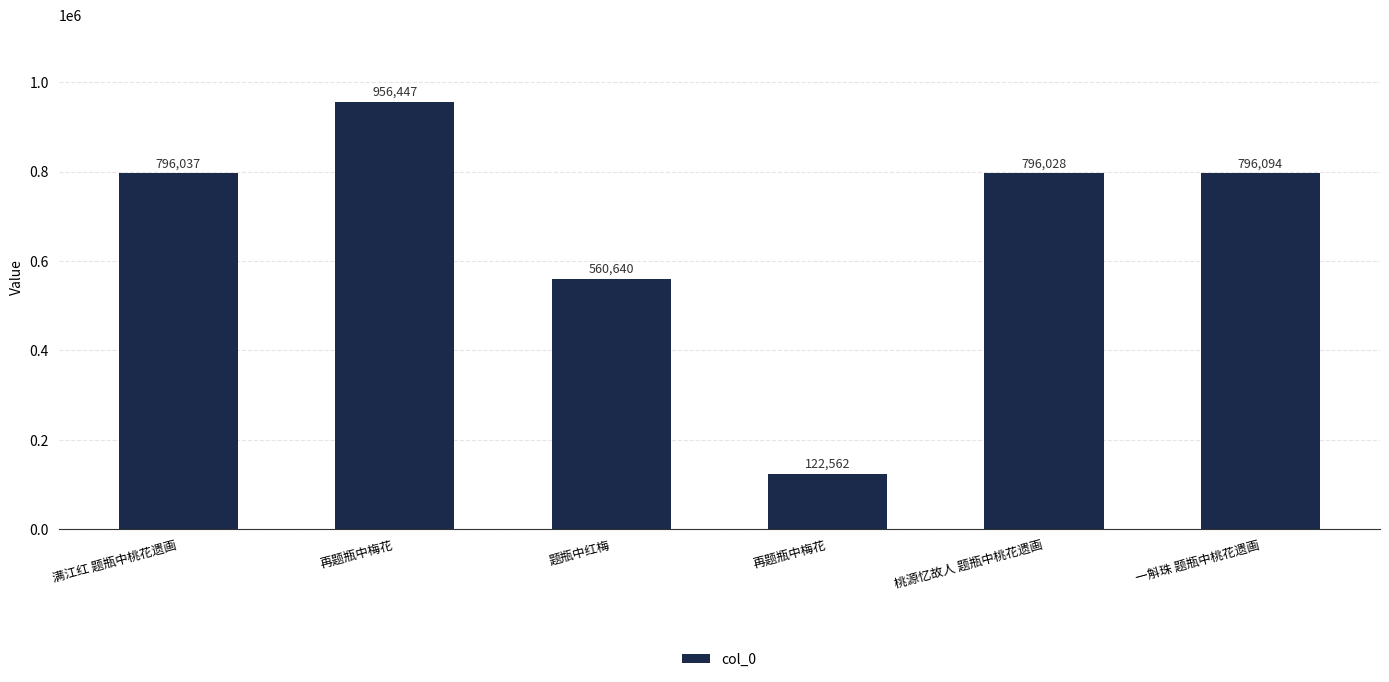

True or false: the data shows 122562 at 再题瓶中梅花.

True